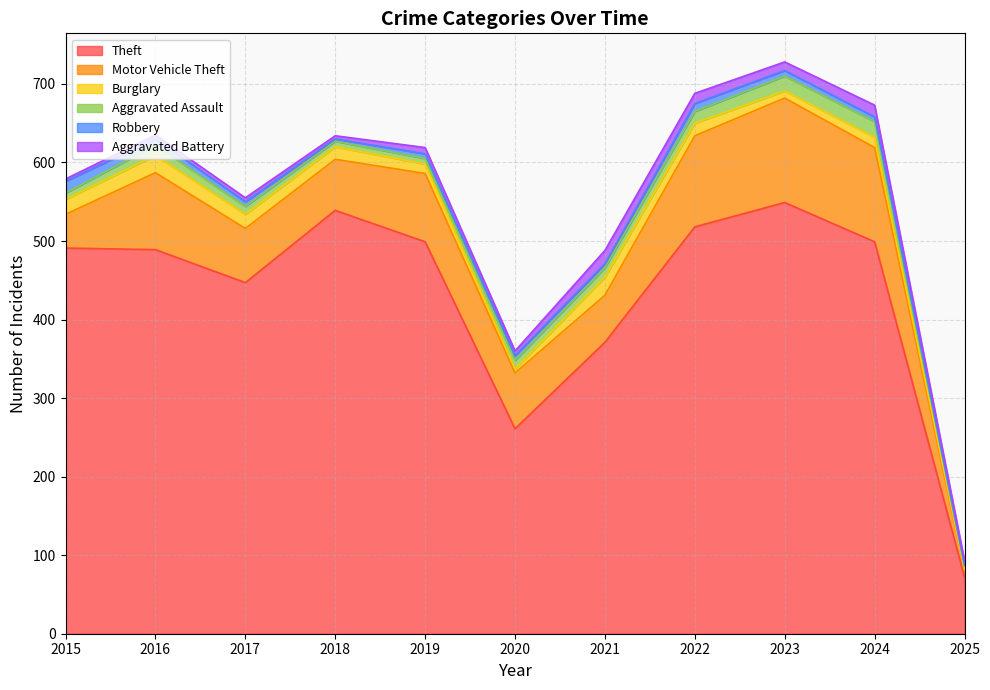

How many lines are shown in the chart?

6